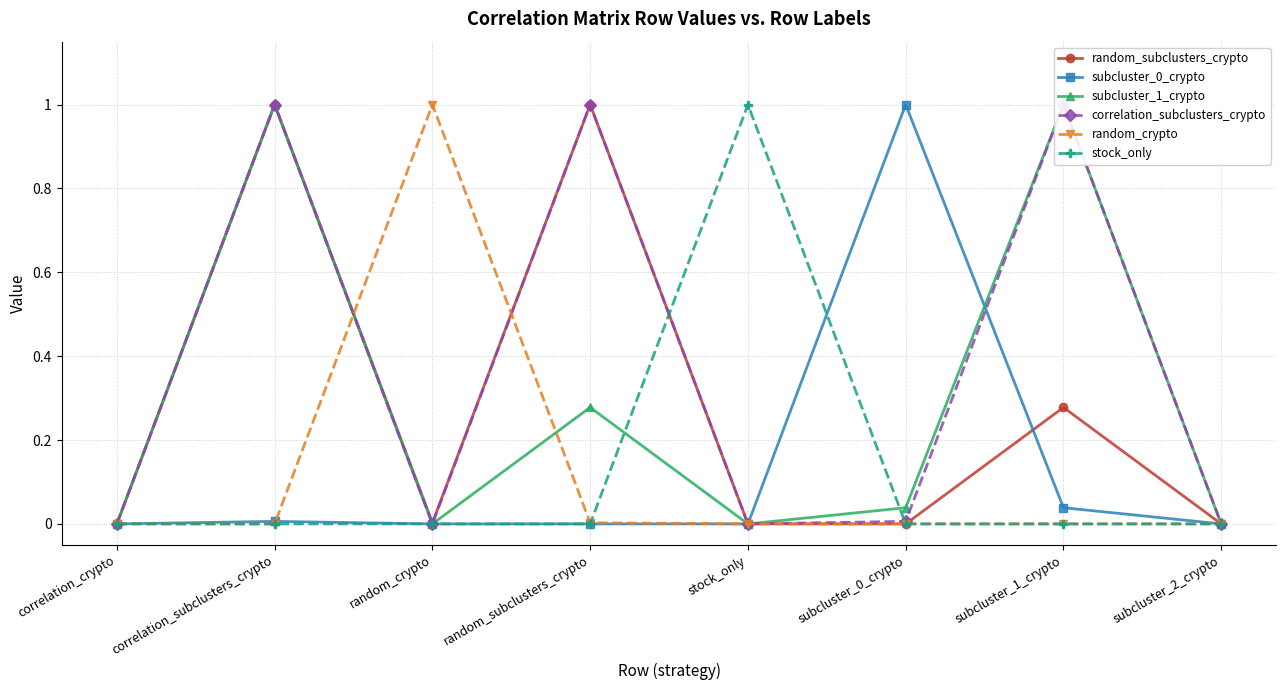

What is the maximum value for random_subclusters_crypto?

1.0